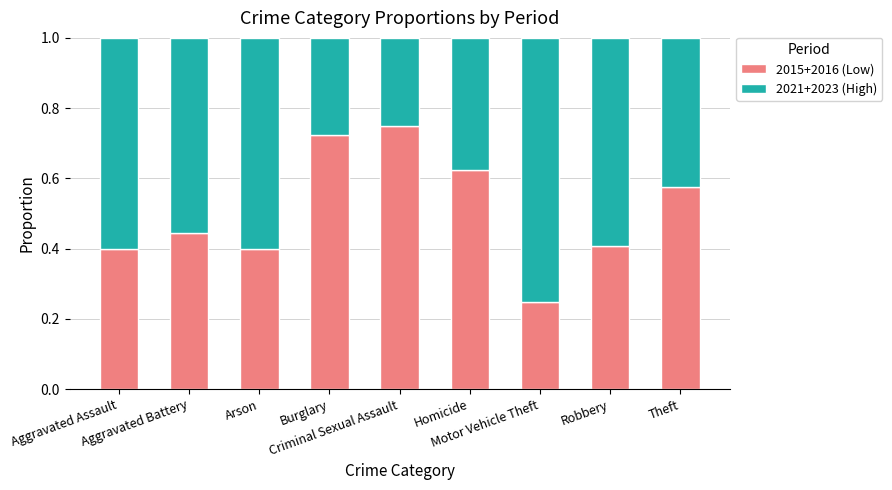

What is the total value across all series at Motor Vehicle Theft?

1.0